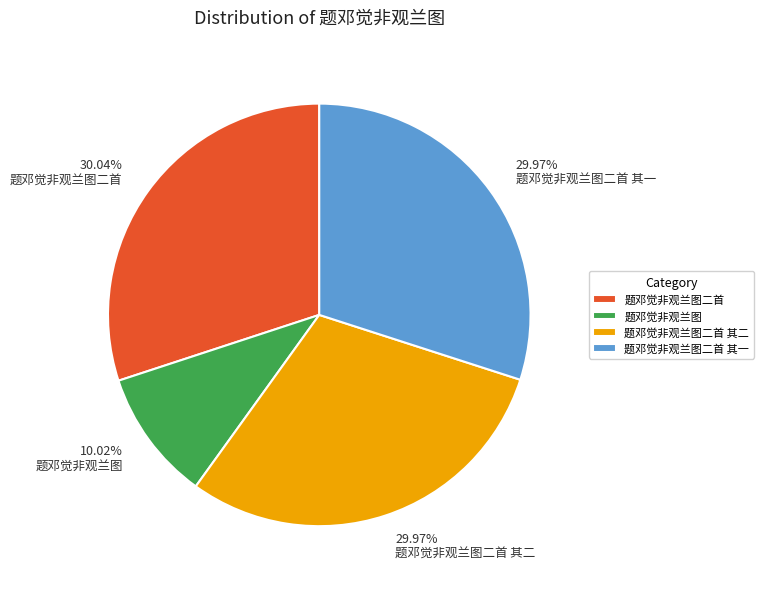

To the nearest percent, what is the average slice percentage?

25%